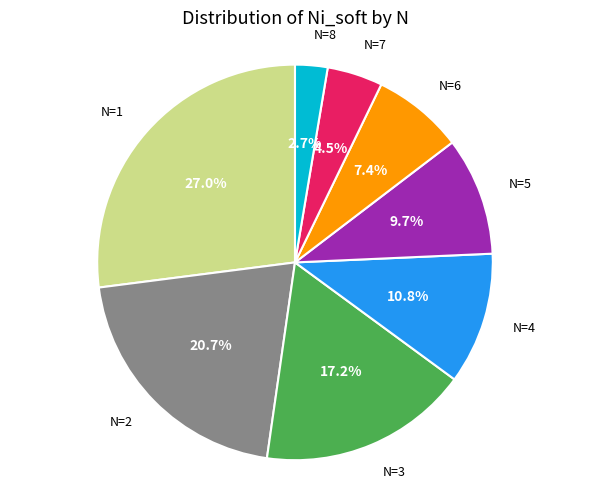

Is there any slice that represents more than half of the pie?

No